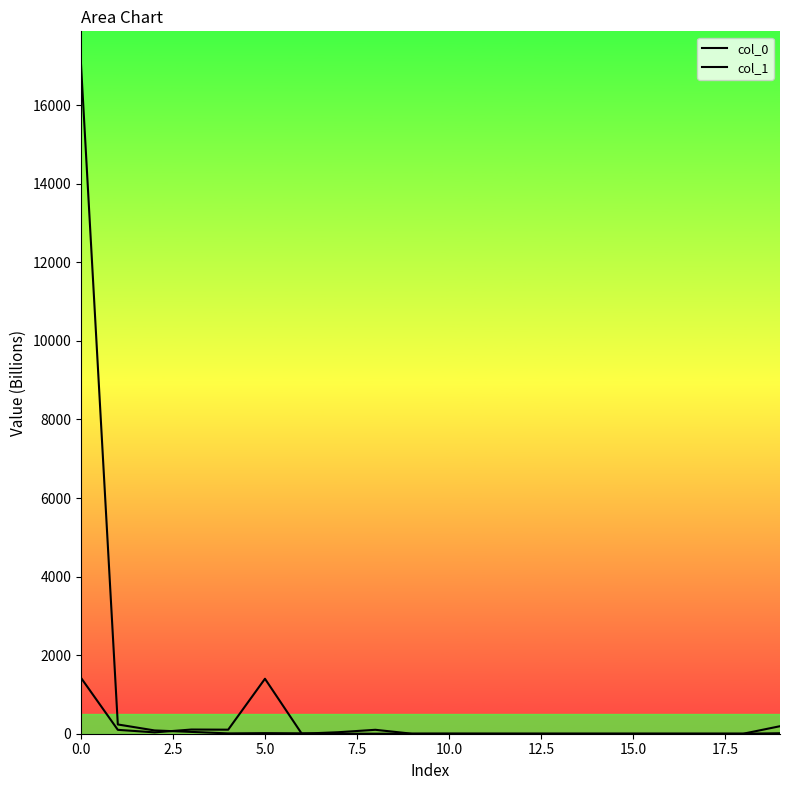

How many data points in col_0 are above 1?

10